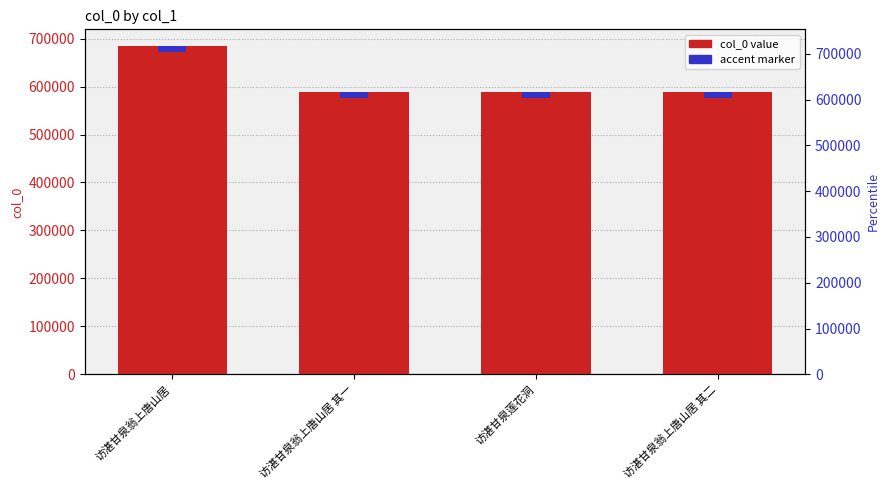

How many bars are there in total?

4